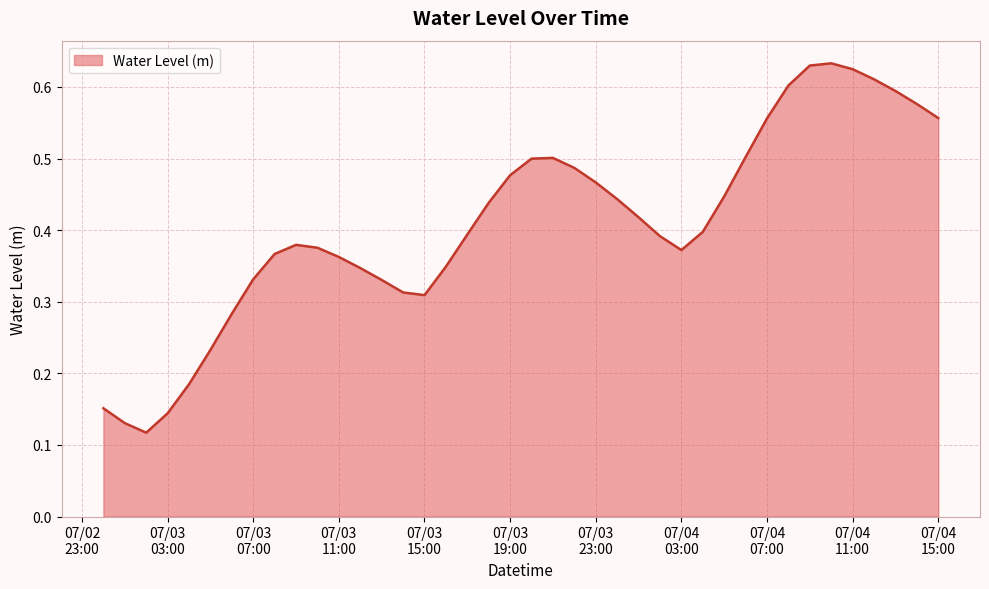

Does the chart have visible grid lines?

Yes